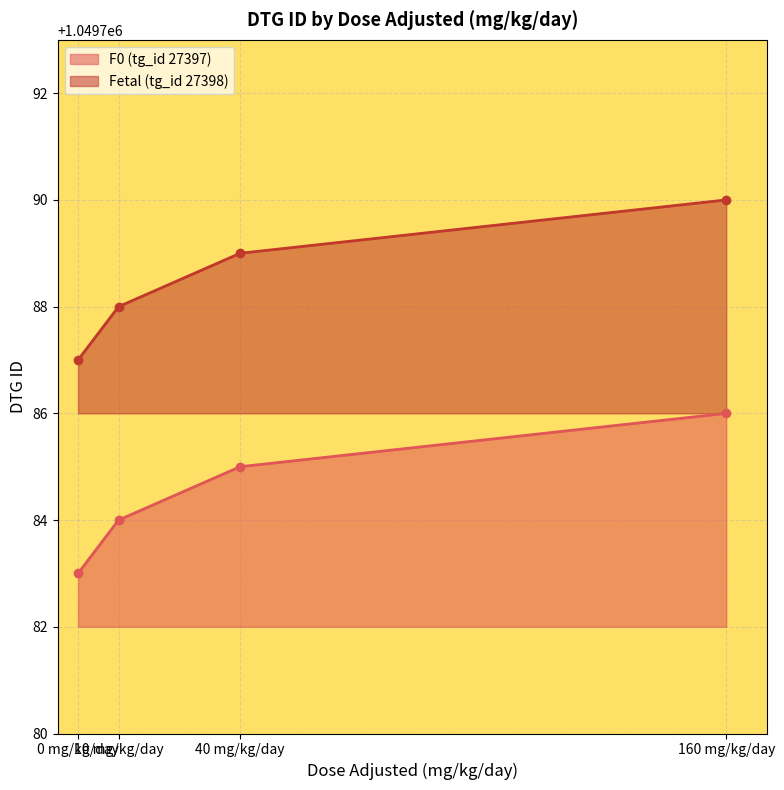

Reading left to right, what are all the values shown in this chart?

F0 (tg_id 27397): 1049783	1049784	1049785	1049786
Fetal (tg_id 27398): 1049787	1049788	1049789	1049790